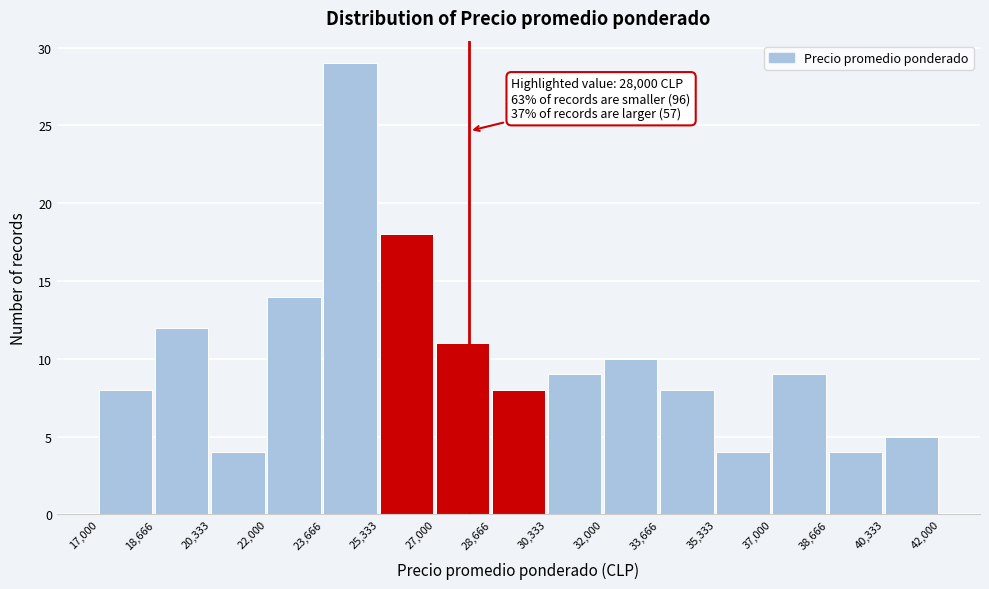

Which range on the x-axis has the tallest bar?

23,666 to 25,333